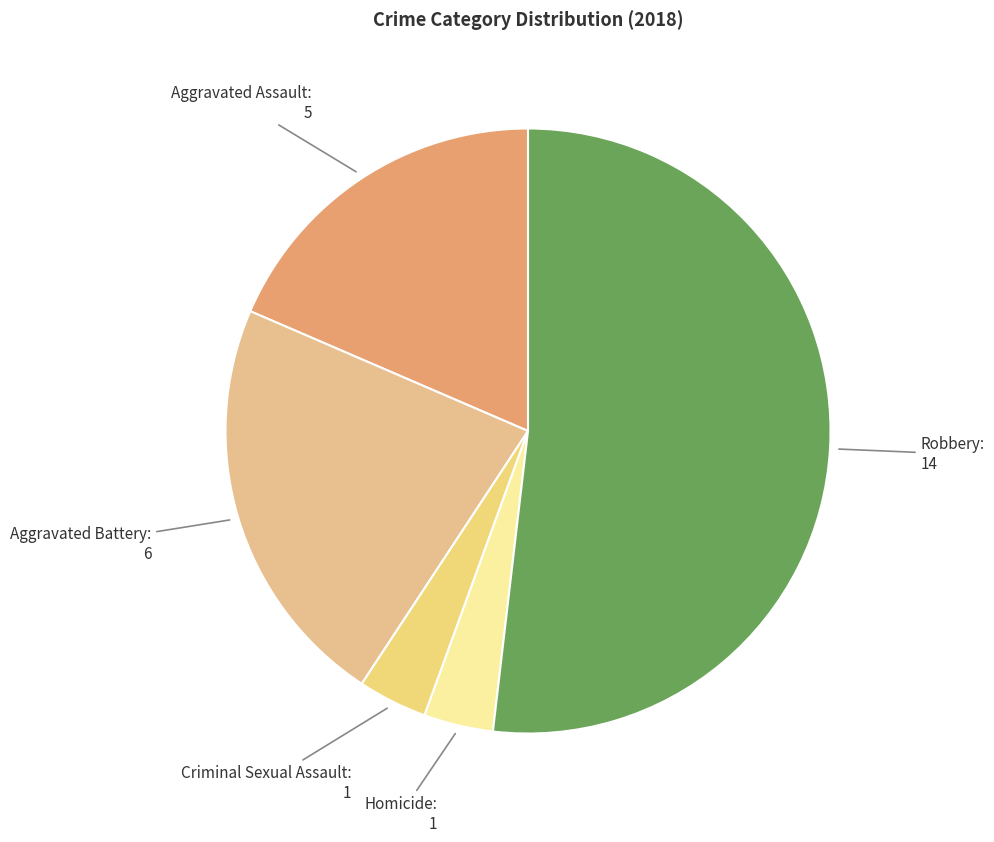

Which slice represents more than half of the pie?

Robbery